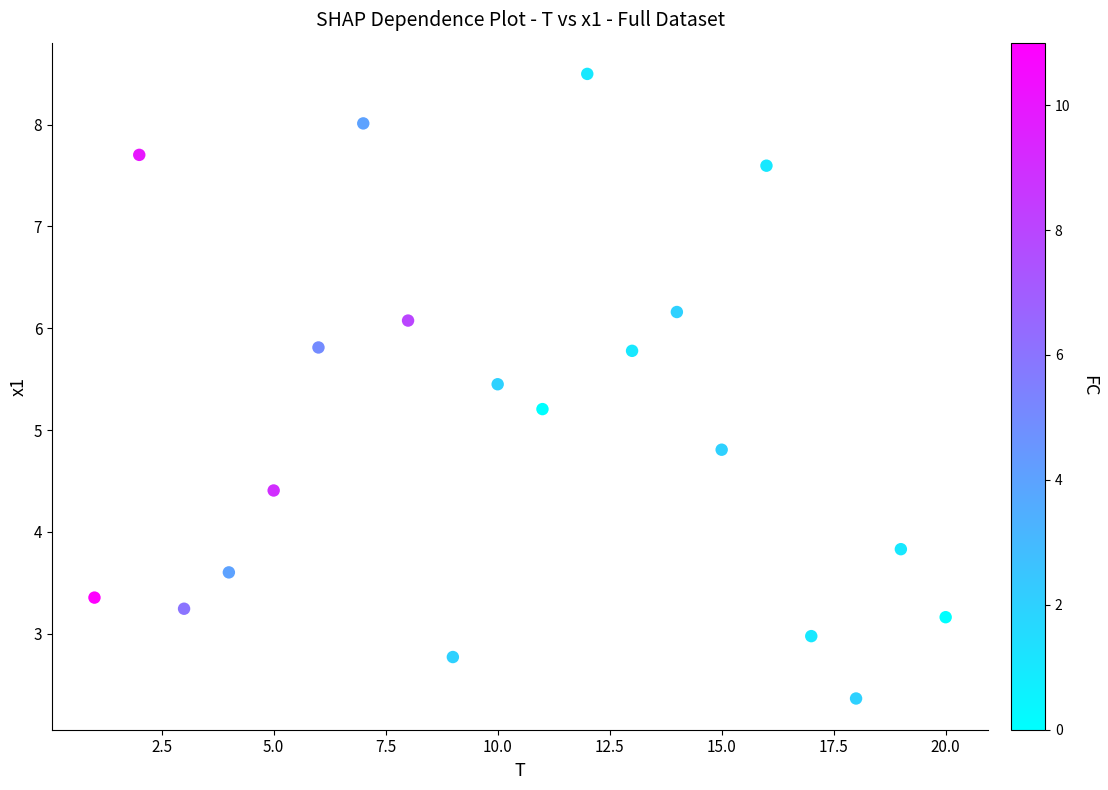

What is the range of Y values (max minus min)?

6.1